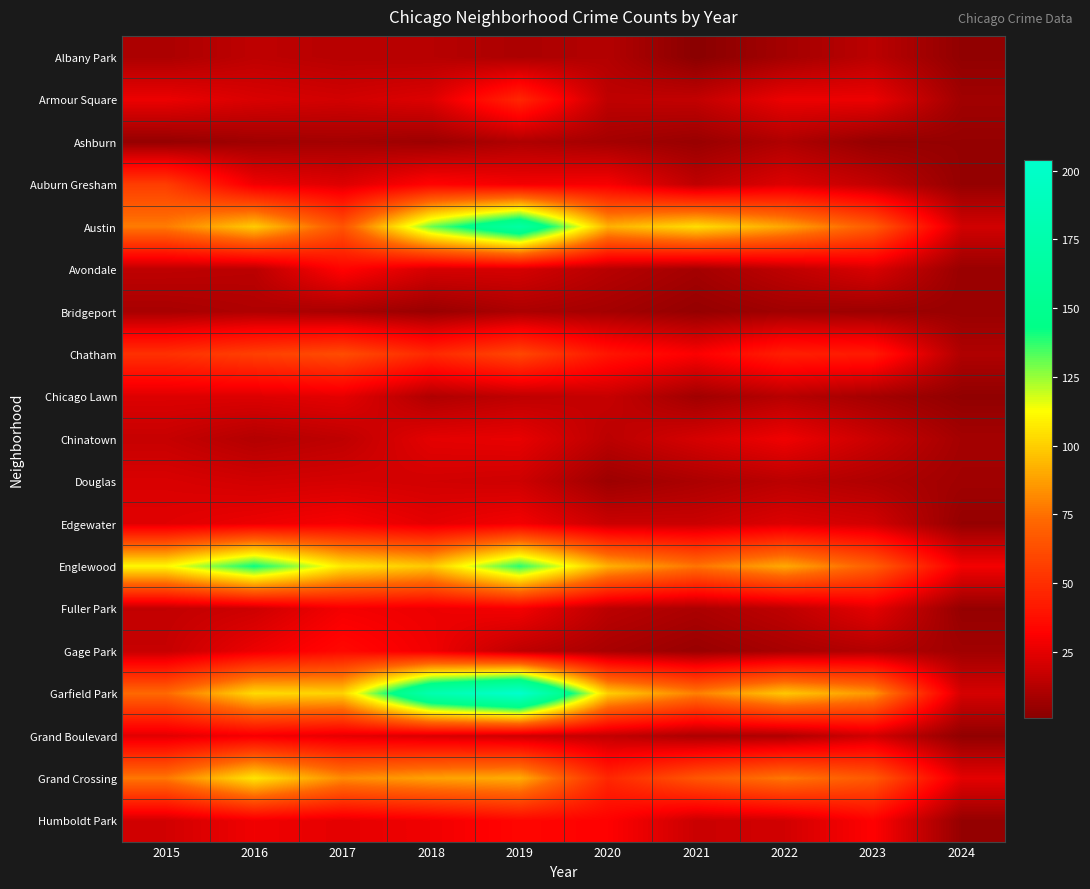

Reading left to right, list all the values displayed in this chart.

Albany Park: 2015=10	2016=15	2017=13	2018=13	2019=10	2020=12	2021=1	2022=8	2023=14	2024=3
Armour Square: 2015=27	2016=22	2017=20	2018=23	2019=47	2020=15	2021=16	2022=27	2023=27	2024=7
Ashburn: 2015=4	2016=7	2017=8	2018=6	2019=11	2020=8	2021=5	2022=11	2023=4	2024=4
Auburn Gresham: 2015=56	2016=28	2017=23	2018=33	2019=29	2020=30	2021=15	2022=23	2023=16	2024=4
Austin: 2015=78	2016=99	2017=65	2018=130	2019=167	2020=92	2021=104	2022=89	2023=68	2024=20
Avondale: 2015=15	2016=14	2017=33	2018=21	2019=21	2020=13	2021=8	2022=15	2023=22	2024=5
Bridgeport: 2015=9	2016=11	2017=9	2018=5	2019=10	2020=8	2021=4	2022=7	2023=6	2024=5
Chatham: 2015=51	2016=57	2017=62	2018=48	2019=60	2020=40	2021=31	2022=44	2023=42	2024=11
Chicago Lawn: 2015=23	2016=23	2017=25	2018=11	2019=15	2020=17	2021=7	2022=13	2023=8	2024=3
Chinatown: 2015=17	2016=12	2017=15	2018=25	2019=26	2020=14	2021=21	2022=28	2023=18	2024=8
Douglas: 2015=22	2016=20	2017=21	2018=20	2019=19	2020=6	2021=10	2022=14	2023=11	2024=7
Edgewater: 2015=24	2016=27	2017=30	2018=25	2019=29	2020=18	2021=18	2022=23	2023=20	2024=4
Englewood: 2015=111	2016=142	2017=107	2018=98	2019=138	2020=92	2021=76	2022=90	2023=69	2024=29
Fuller Park: 2015=16	2016=19	2017=29	2018=27	2019=29	2020=14	2021=10	2022=15	2023=25	2024=4
Gage Park: 2015=17	2016=27	2017=35	2018=28	2019=15	2020=9	2021=5	2022=9	2023=12	2024=7
Garfield Park: 2015=73	2016=103	2017=101	2018=178	2019=204	2020=100	2021=79	2022=98	2023=85	2024=21
Grand Boulevard: 2015=24	2016=29	2017=25	2018=22	2019=19	2020=16	2021=10	2022=11	2023=20	2024=3
Grand Crossing: 2015=77	2016=106	2017=82	2018=88	2019=91	2020=47	2021=66	2022=77	2023=67	2024=25
Humboldt Park: 2015=20	2016=28	2017=25	2018=28	2019=34	2020=32	2021=18	2022=20	2023=32	2024=4